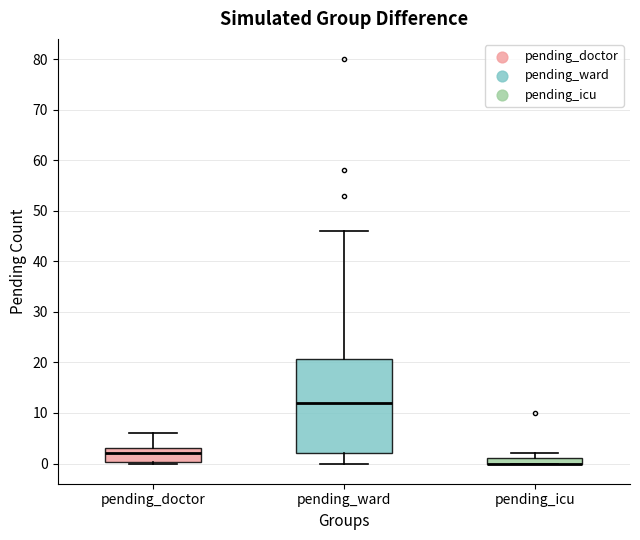

Comparing the boxes themselves (not the whiskers), which one is the tallest?

pending_ward